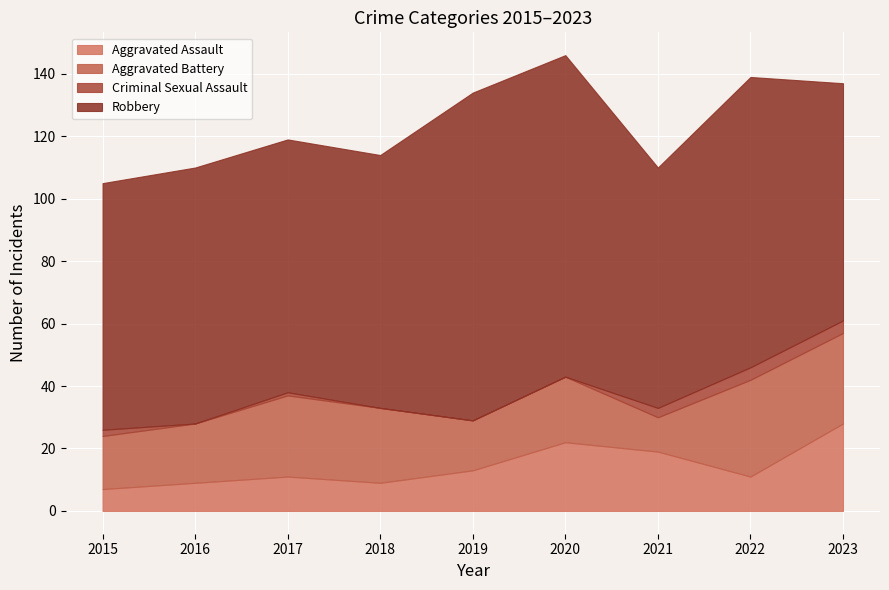

Is it true that Aggravated Battery equals 26 at 2017?

True